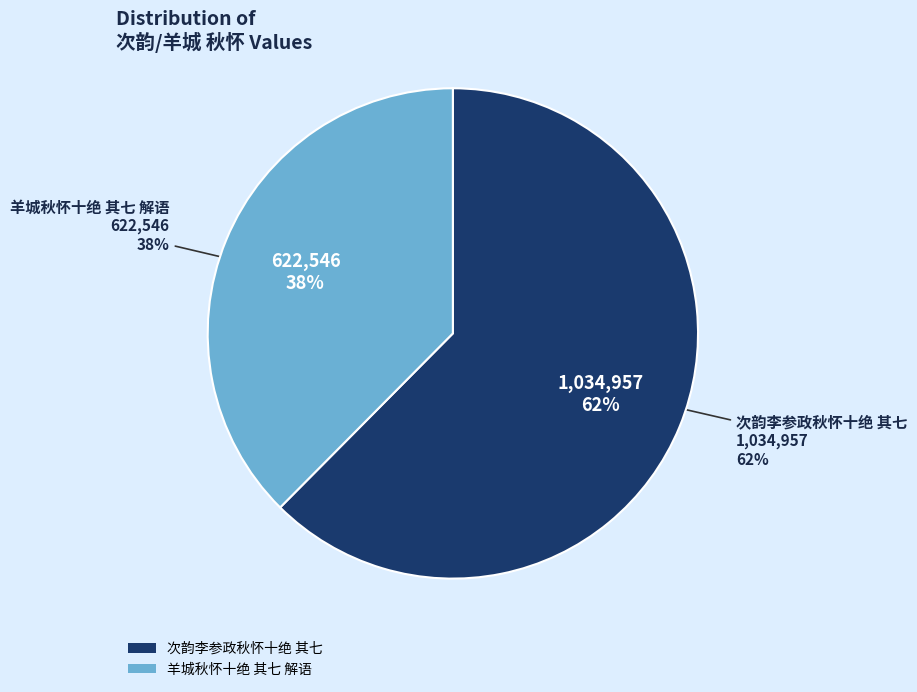

Is it true that 次韵李参政秋怀十绝 其七 is 70% of the pie?

False